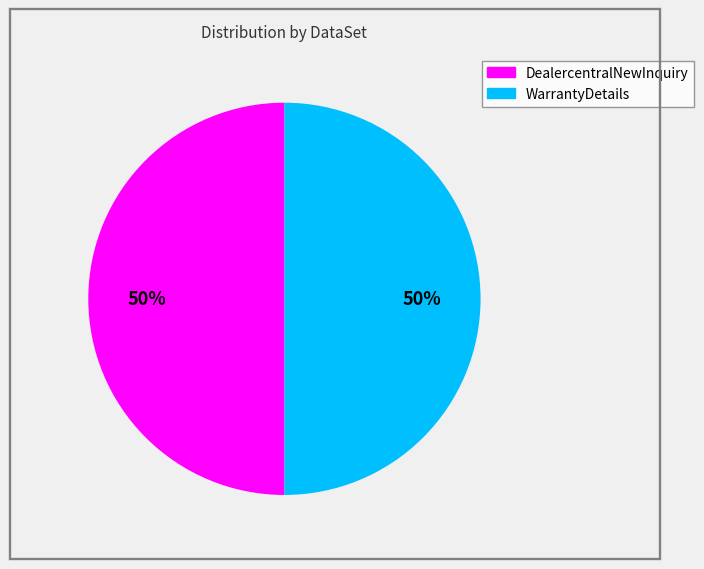

To the nearest percent, what is the average slice percentage?

50%